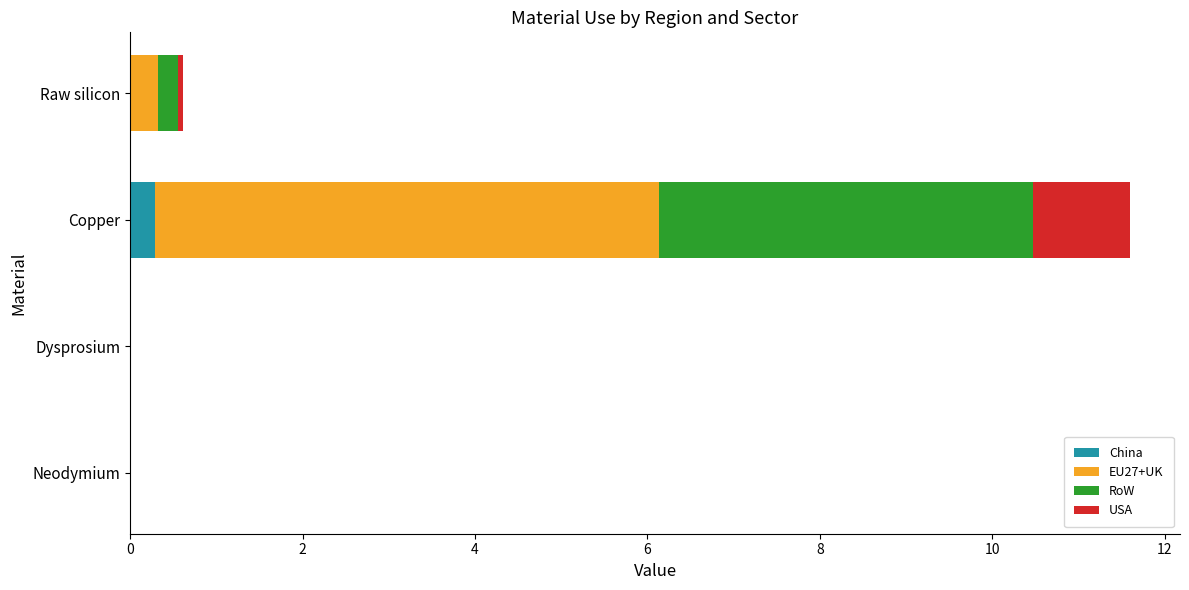

What is the maximum value for China?

0.3